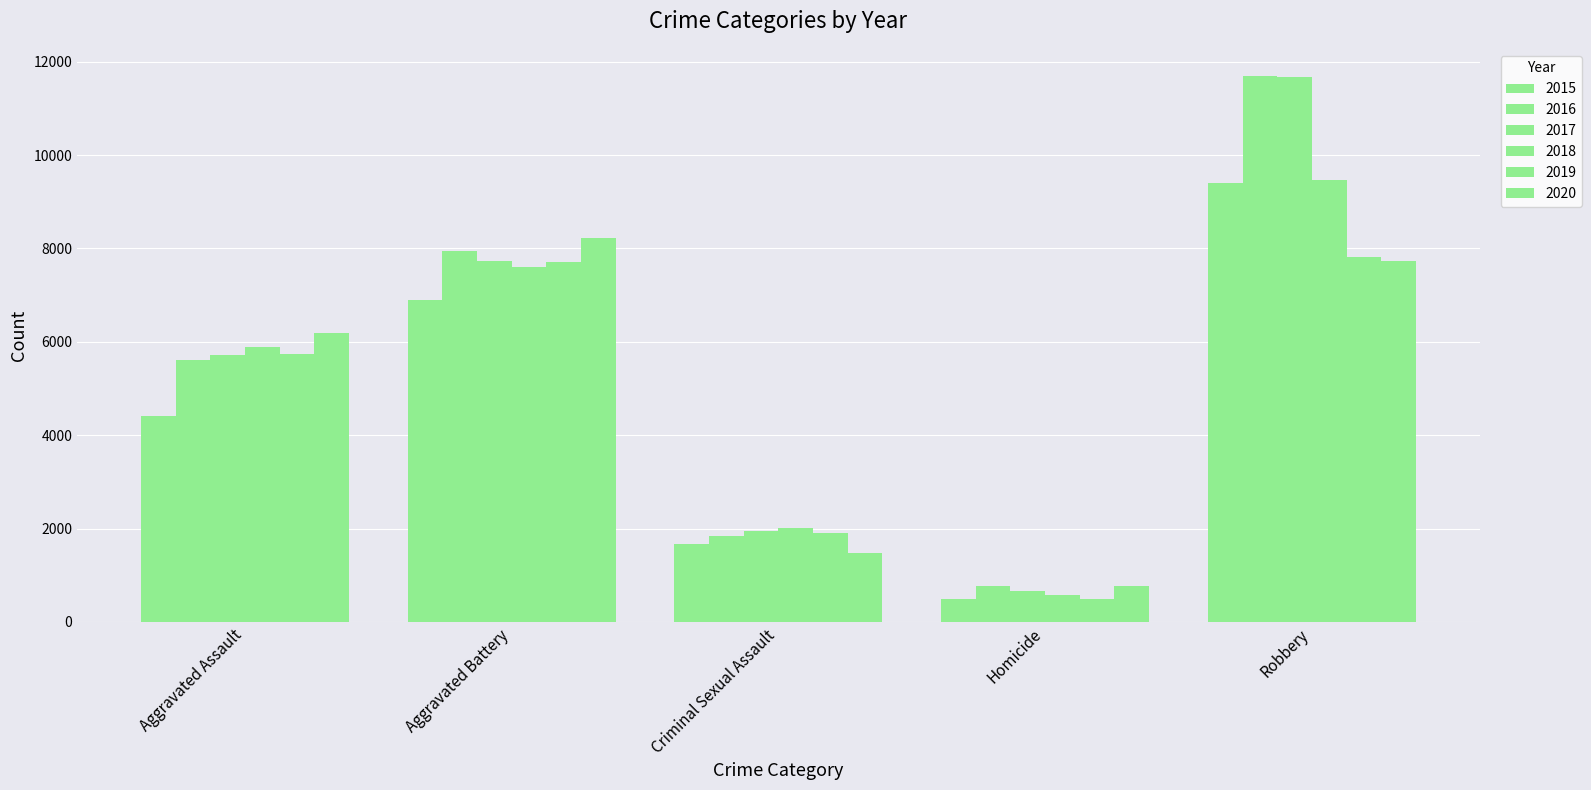

Is the value of 2018 at Homicide greater than the value of 2015 at Aggravated Assault?

No